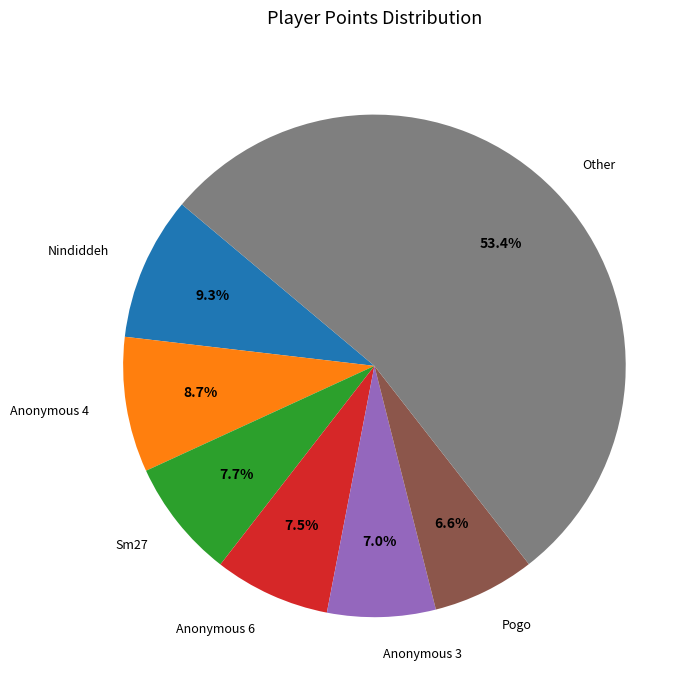

How many slices are in this pie chart?

7